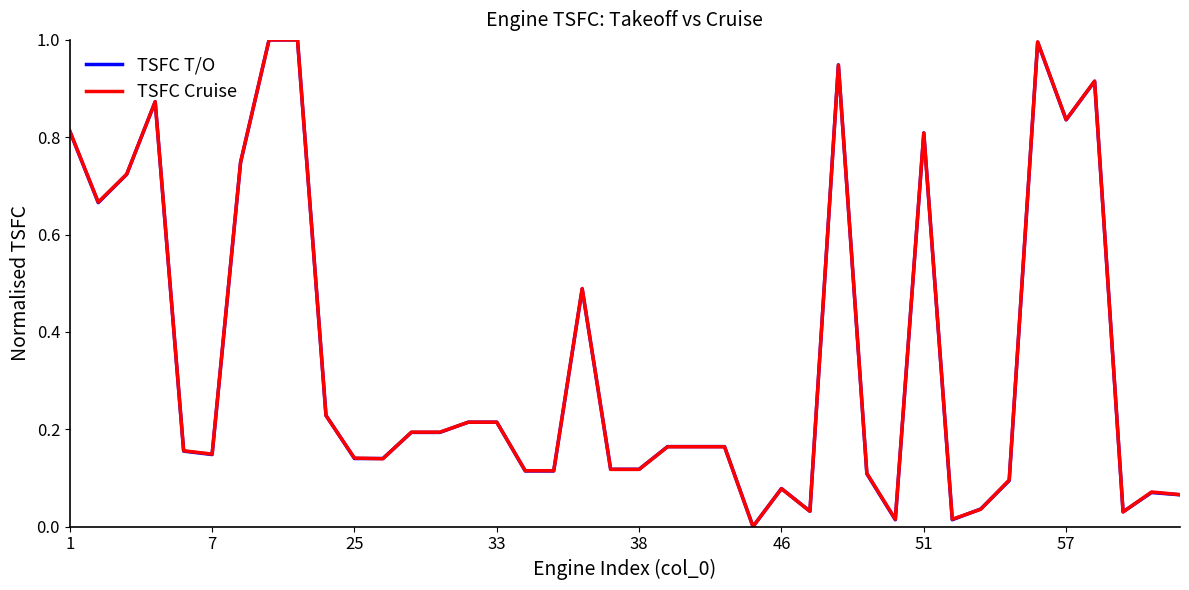

True or false: TSFC Cruise has more than 1 interior local peaks.

True